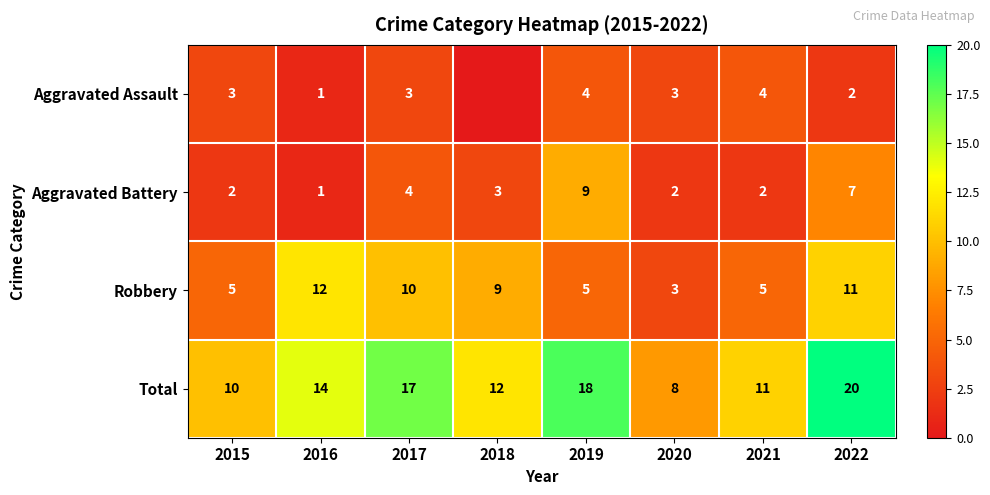

At how many categories does at least one series exceed 9?

7